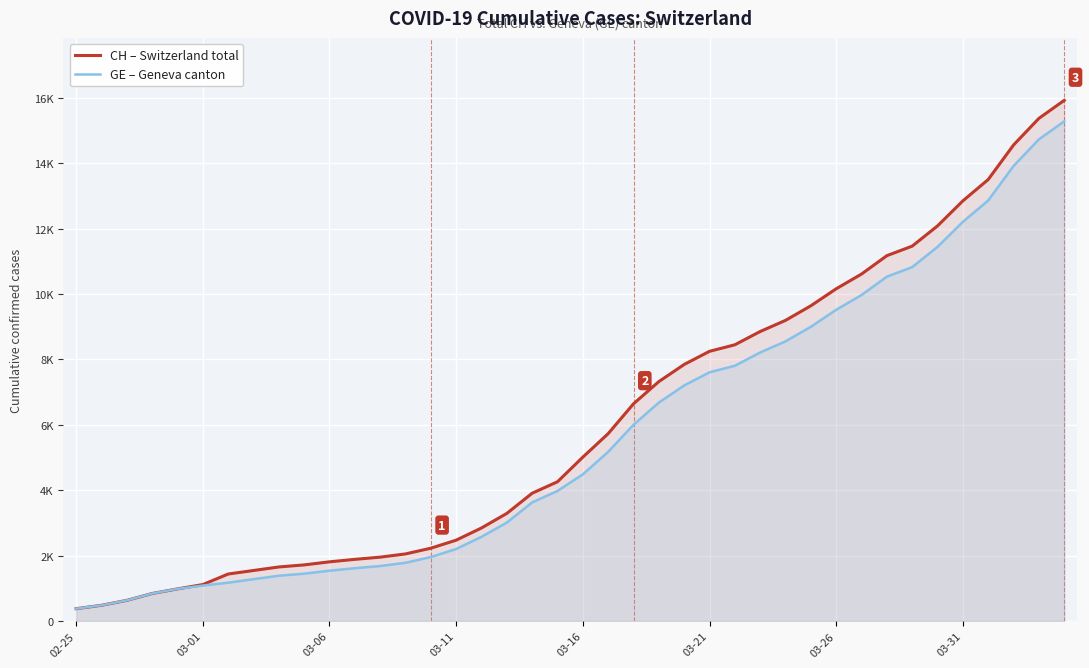

What is the maximum value for GE – Geneva canton?

15284